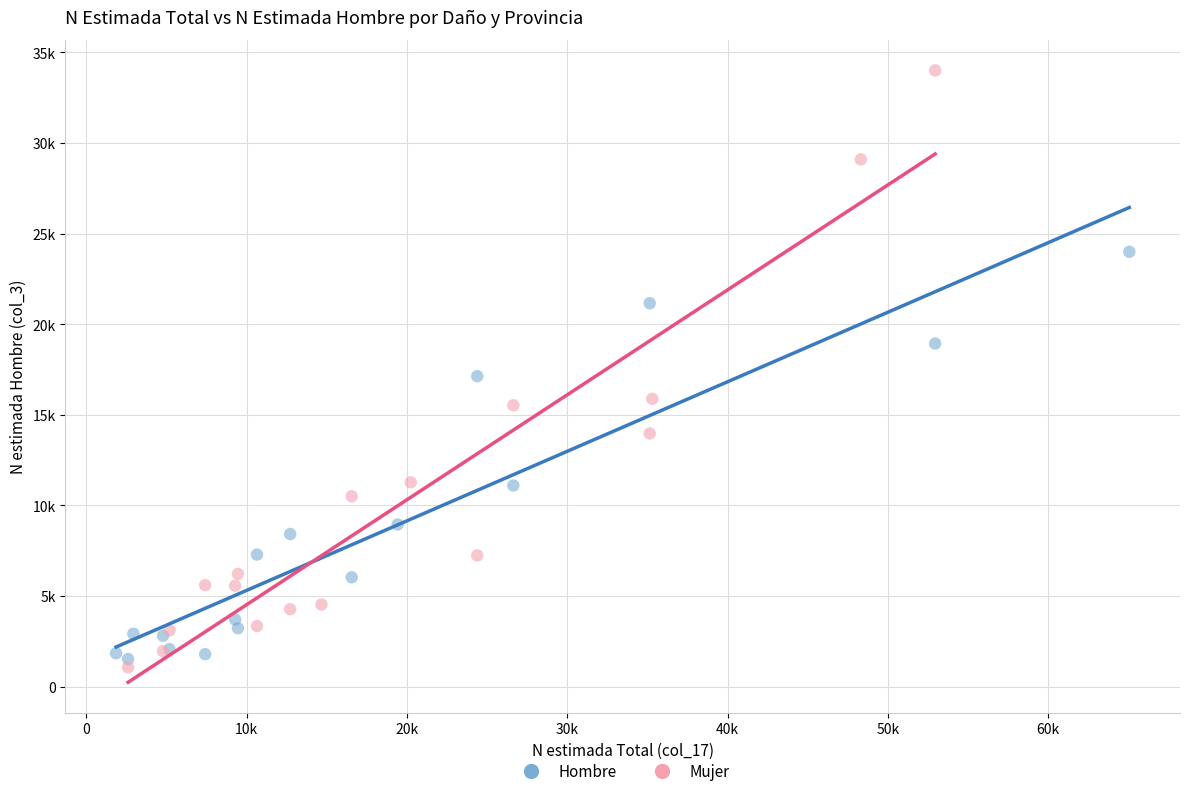

What are all the series names shown in the legend?

Hombre, Mujer